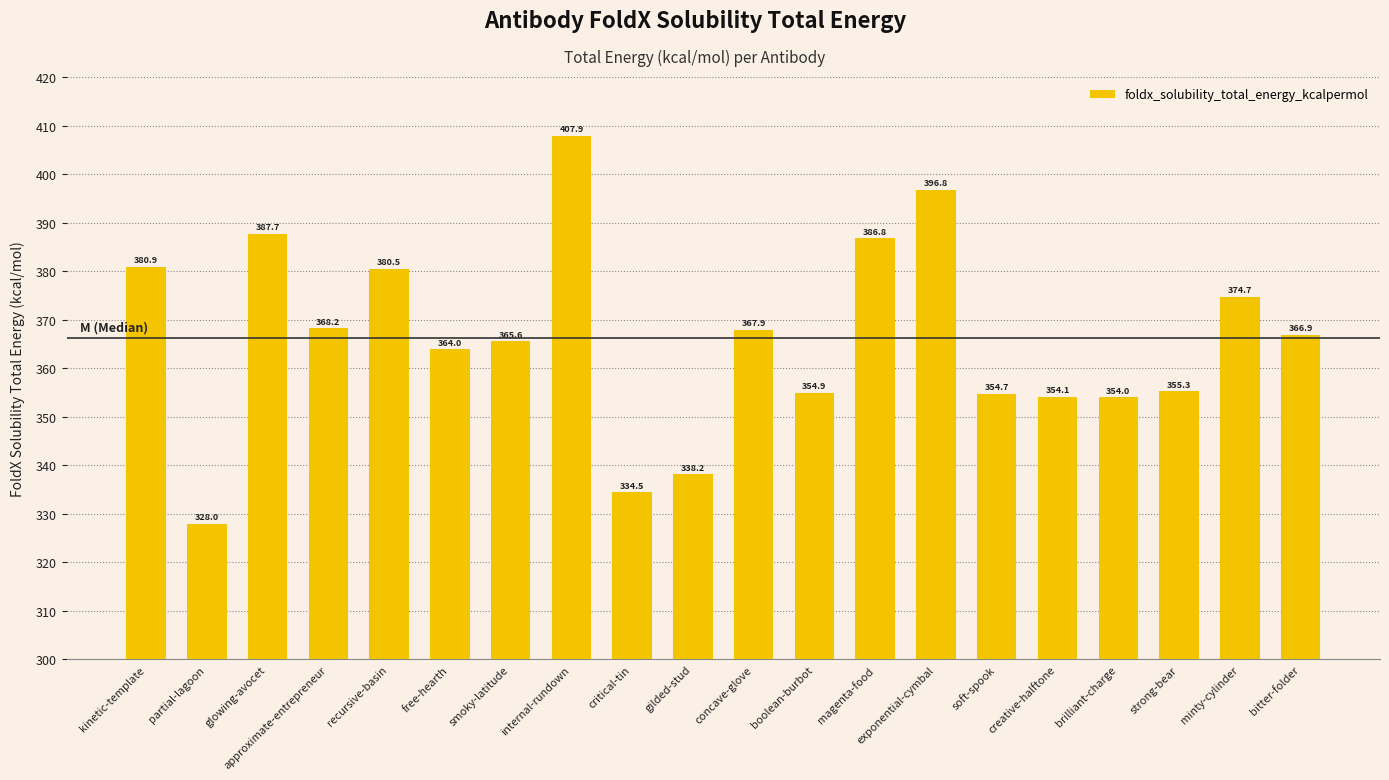

The value at brilliant-charge is 584.1. True or false?

False